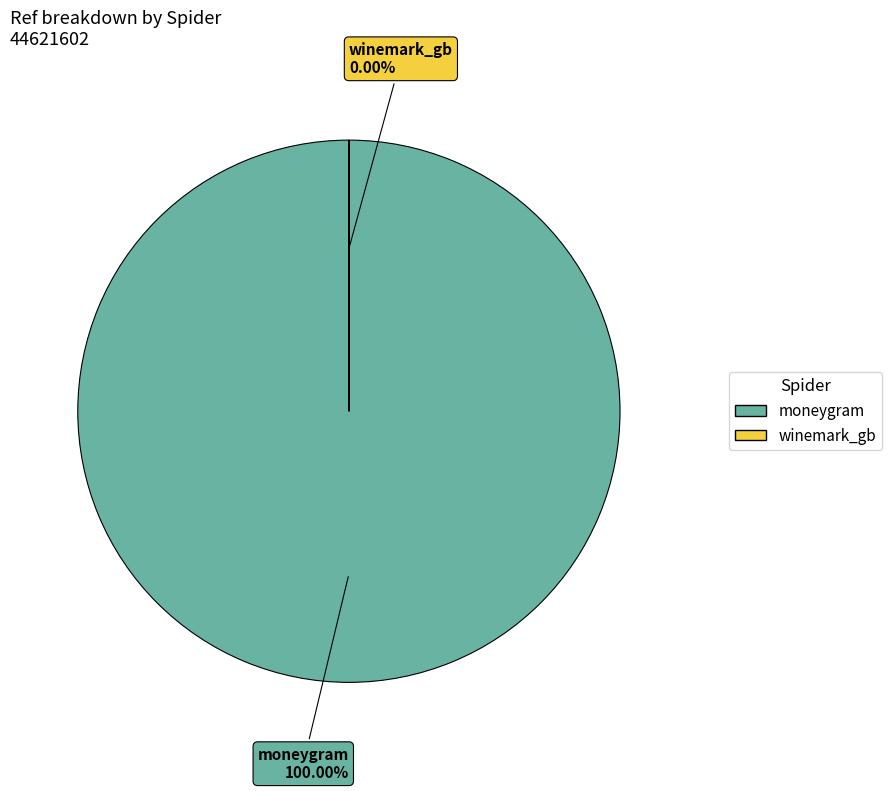

What is the total percentage of winemark_gb and moneygram?

100.0%